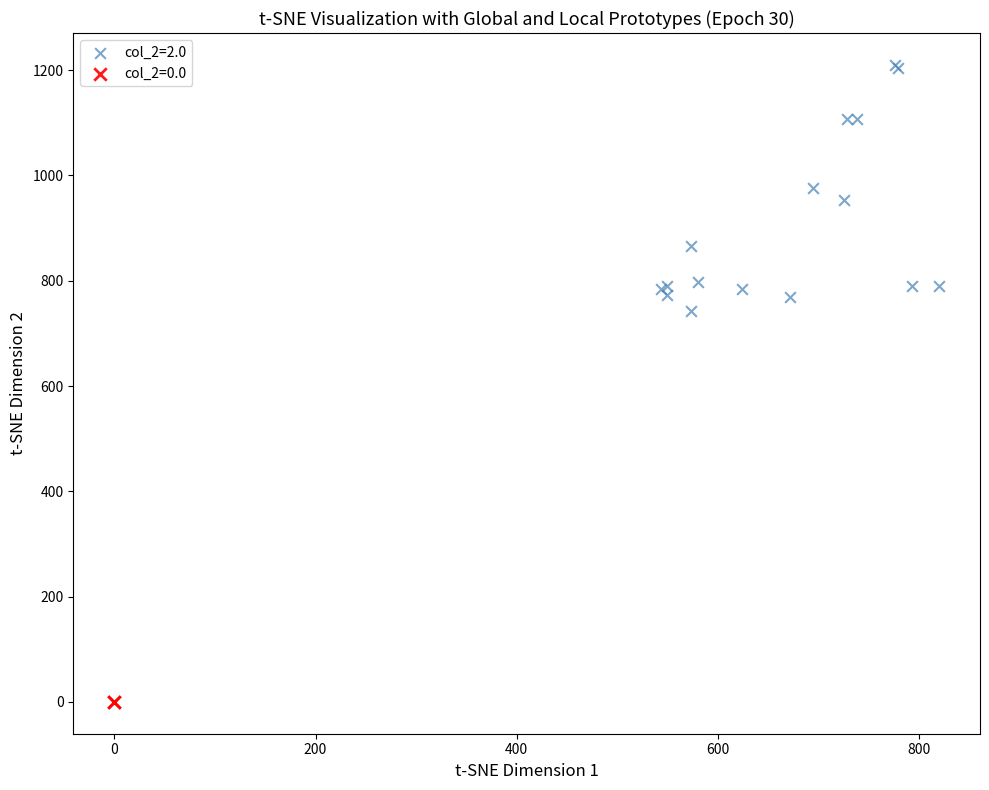

What are all the series names shown in the legend?

col_2=2.0, col_2=0.0